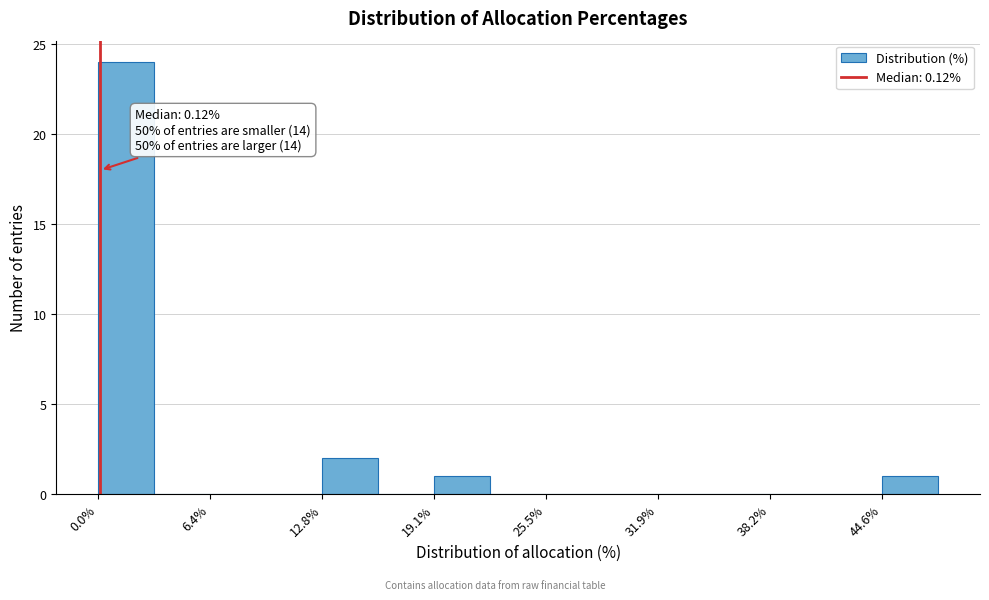

Around what value on the x-axis is the tallest bar? Give the approximate position of its centre, as read against the axis.

2